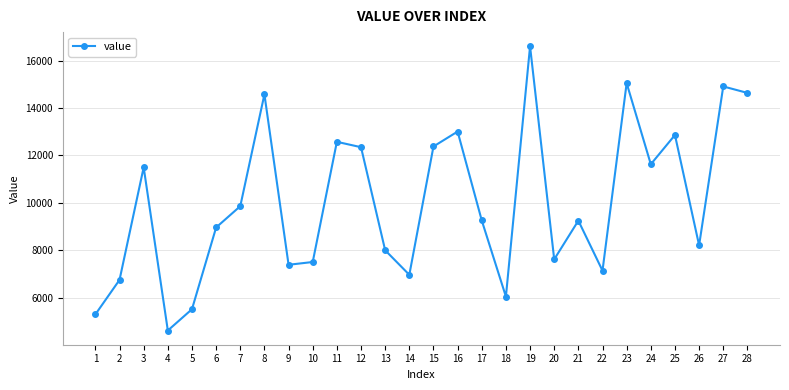

Is it true that the value at 8 is 14578?

True